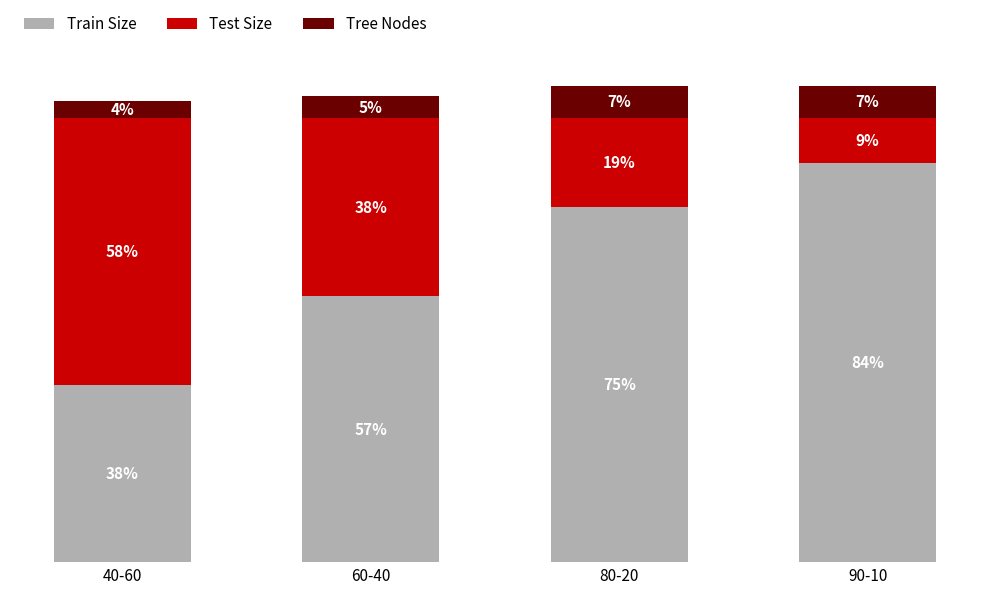

What are all the series names shown in the legend?

Train Size, Test Size, Tree Nodes